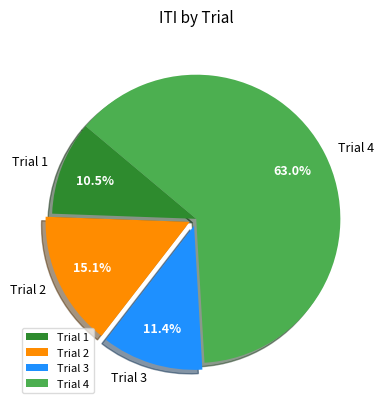

To the nearest percent, what is the combined percentage of Trial 4 and Trial 3?

74%